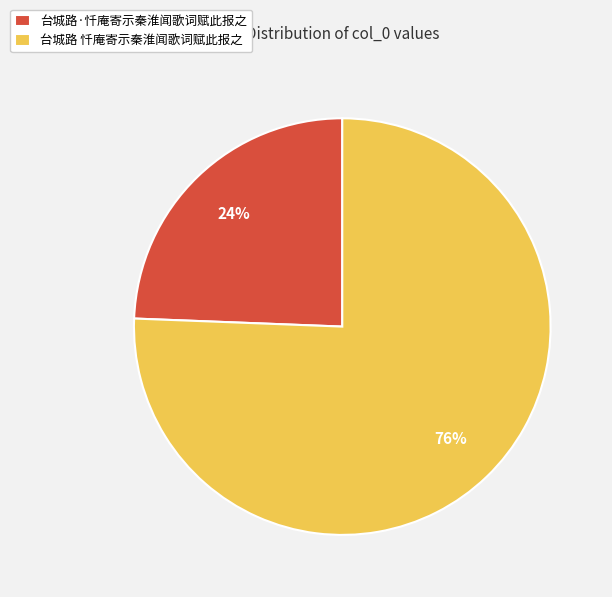

The 台城路·忏庵寄示秦淮闻歌词赋此报之 slice represents 24% of the pie. True or false?

True